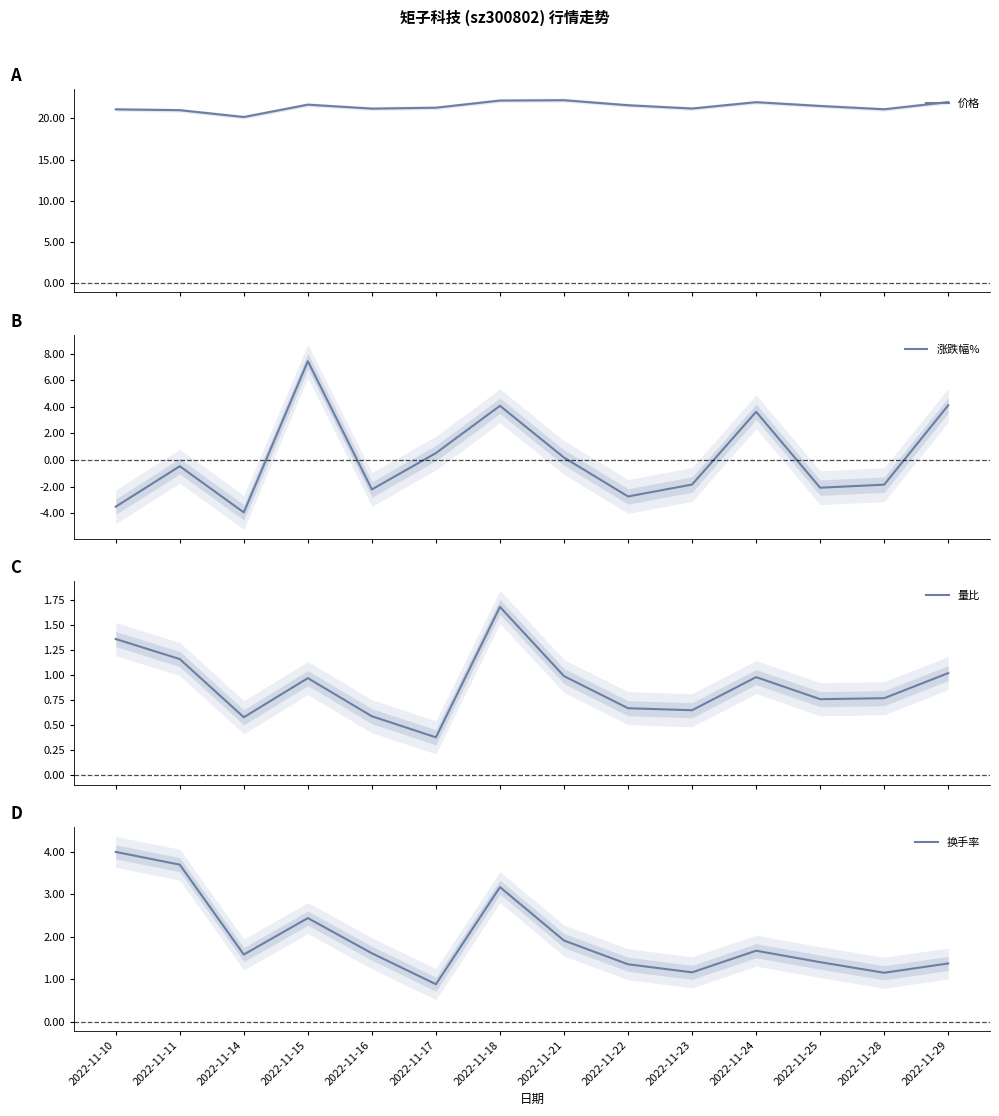

How many interior local peaks does the 价格 series have?

3